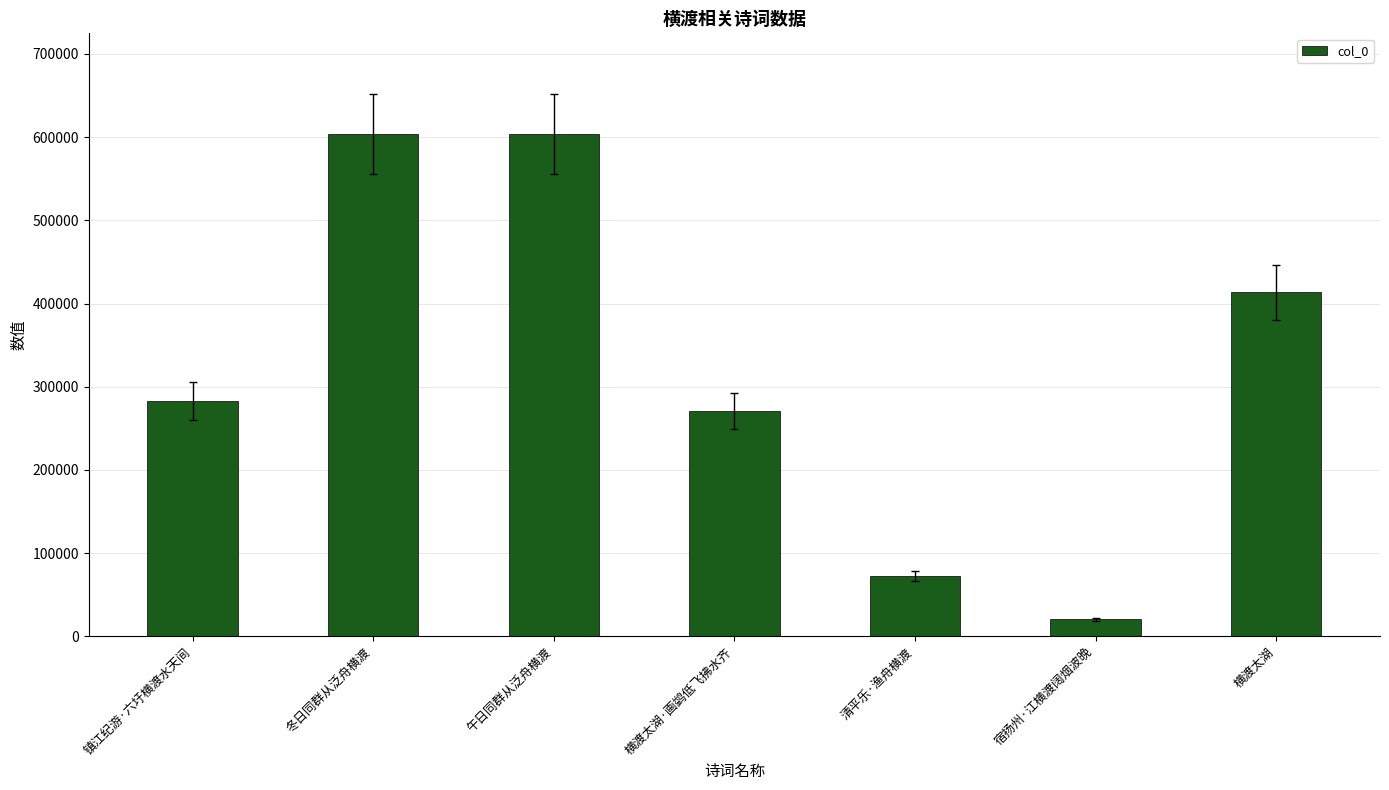

What is the smallest value displayed?

20655